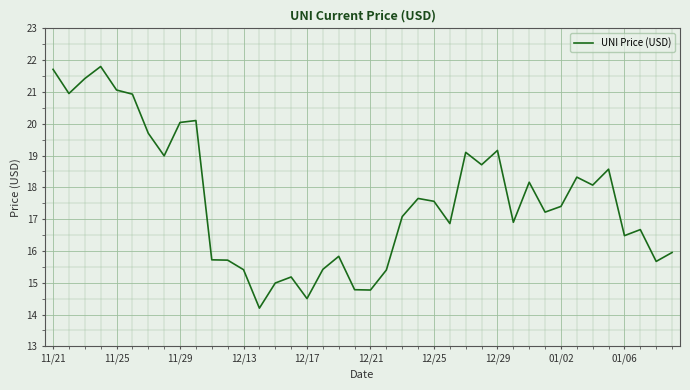

What is the maximum value shown in the chart?

21.8